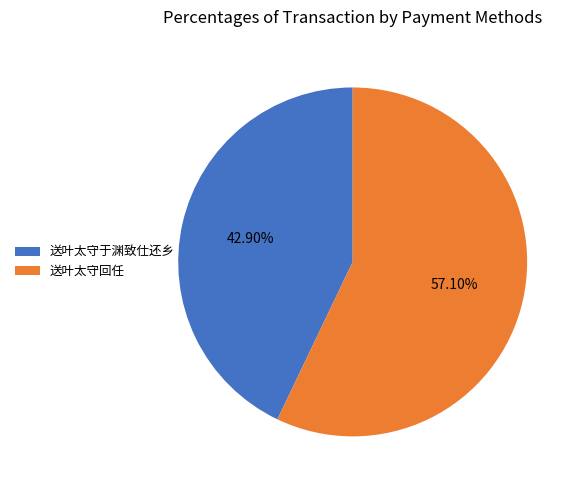

What is the smallest slice in the pie chart?

送叶太守于渊致仕还乡